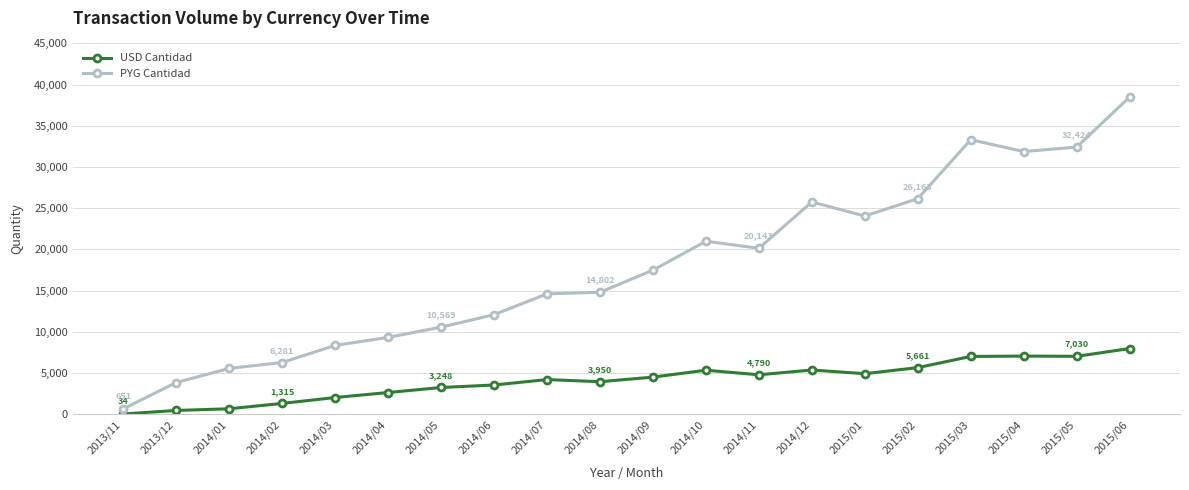

Which series changed the most between 2014/05 and 2014/12?

PYG Cantidad